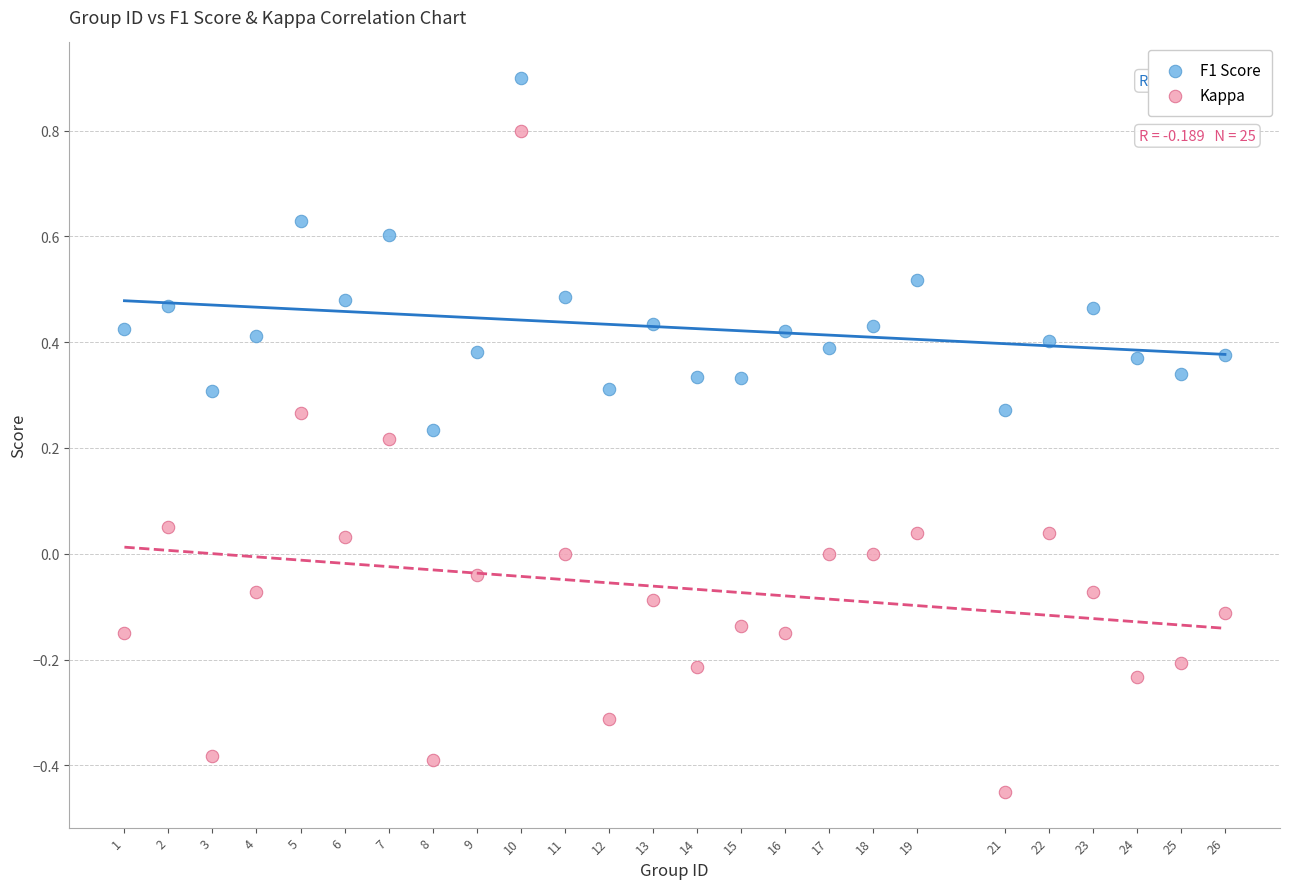

Which series reaches the maximum Y coordinate?

F1 Score